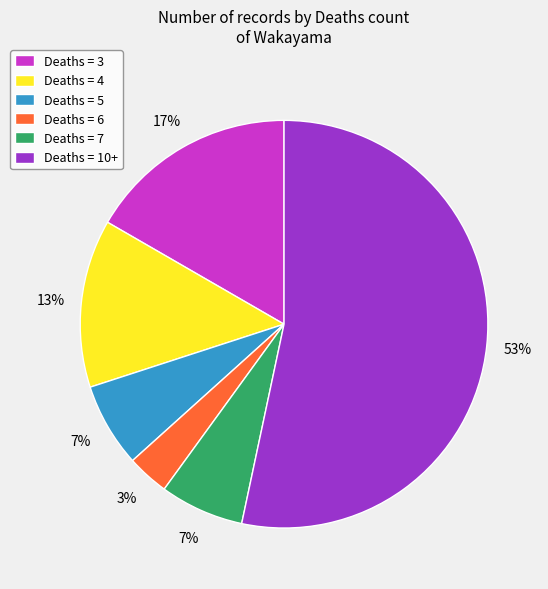

Between Deaths = 6 and Deaths = 5, which is larger?

Deaths = 5